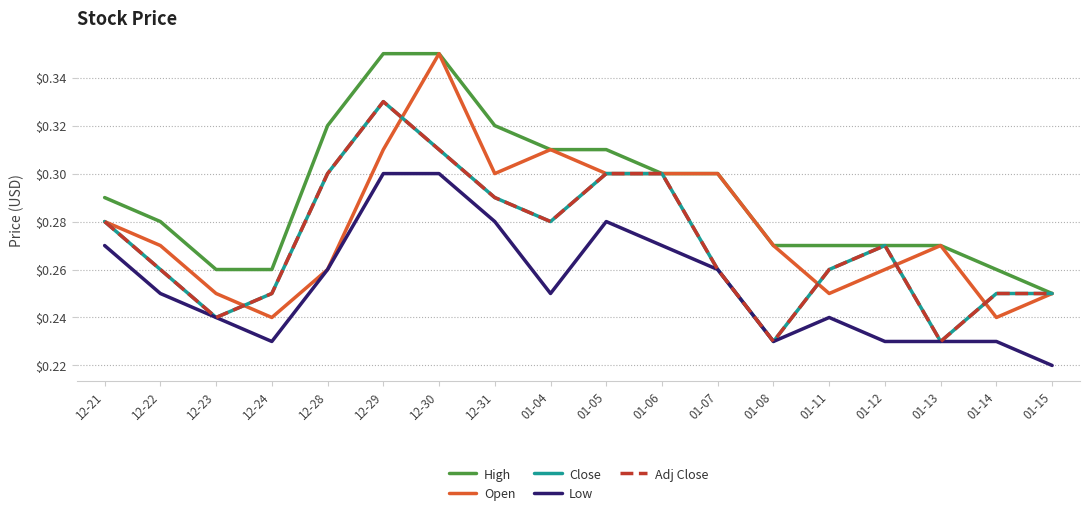

List the labels in order of High value, smallest first.

01-15, 12-23, 12-24, 01-14, 01-08, 01-11, 01-12, 01-13, 12-22, 12-21, 01-06, 01-07, 01-04, 01-05, 12-28, 12-31, 12-29, 12-30